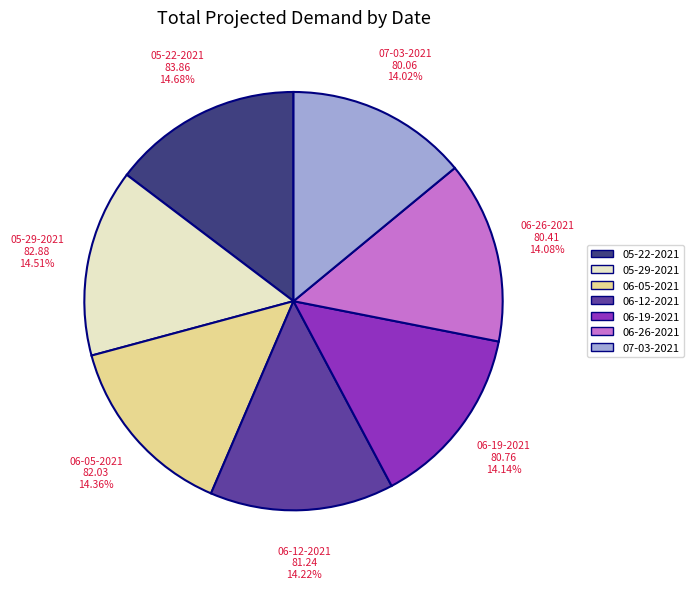

Is it true that 07-03-2021 is 23% of the pie?

False